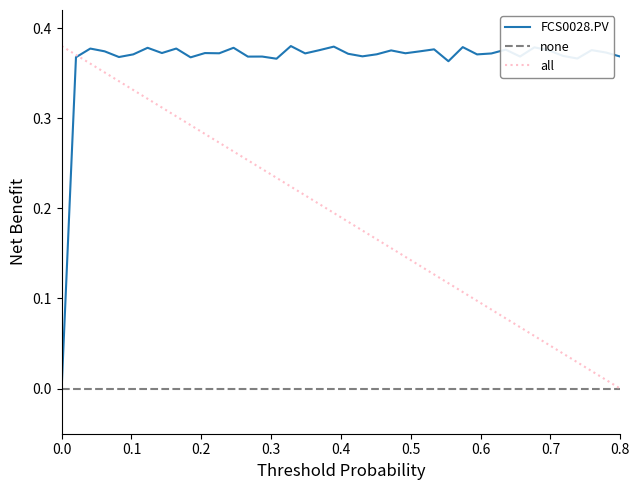

True or false: there are more than 0 points higher than both neighbors.

True